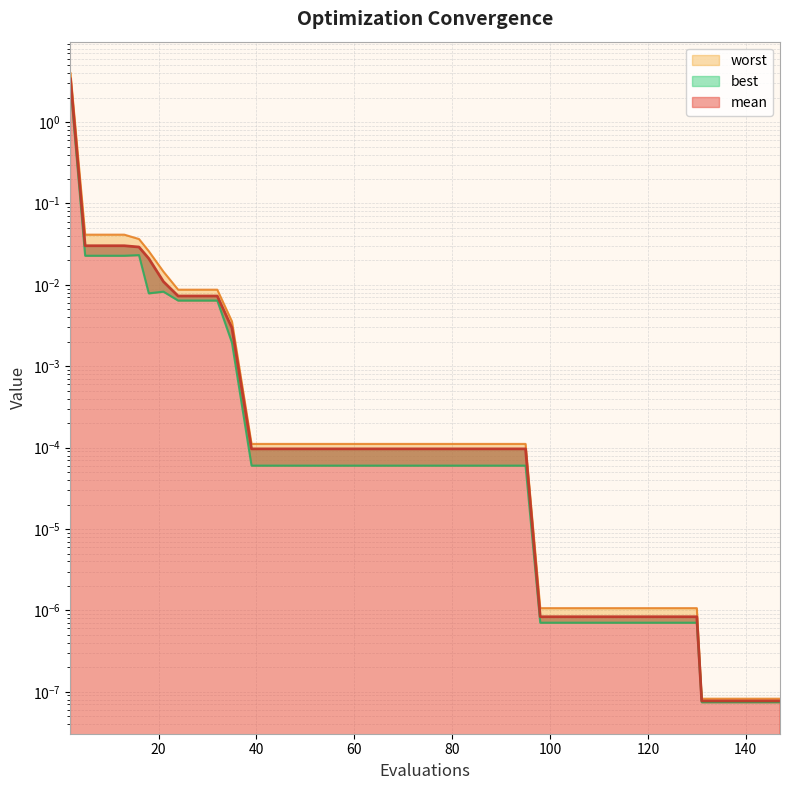

At which category is the sum across all series the highest?

2